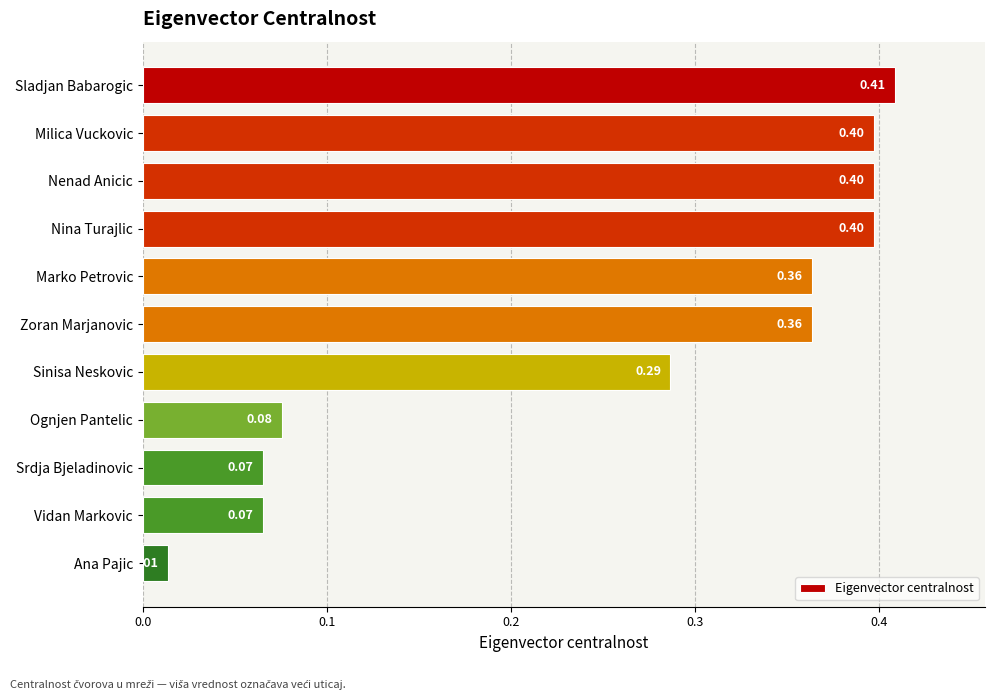

What is the difference between the second highest and minimum values?

0.4